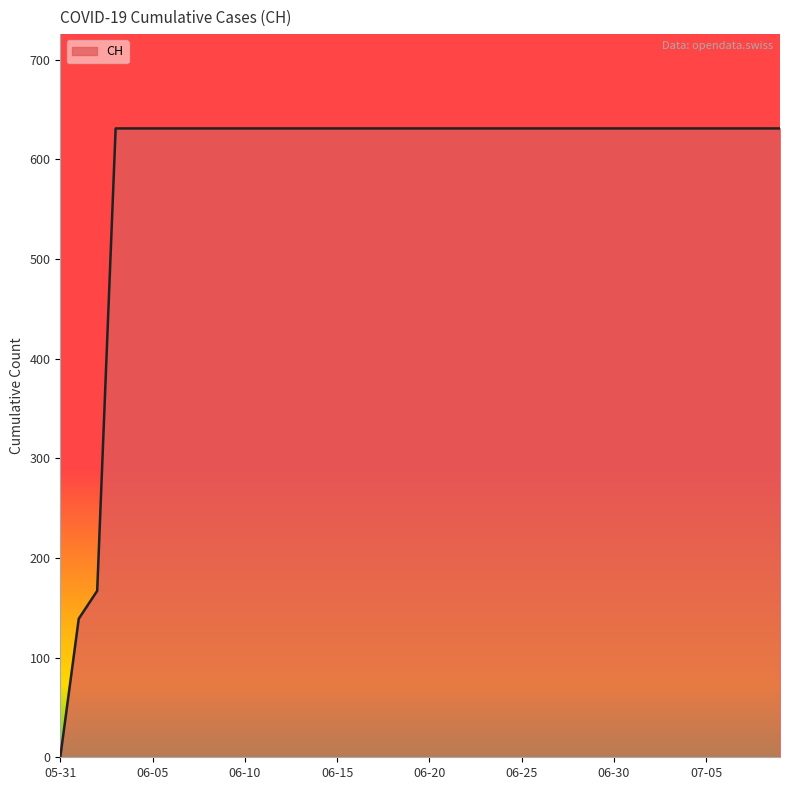

What is the maximum value shown in the chart?

631